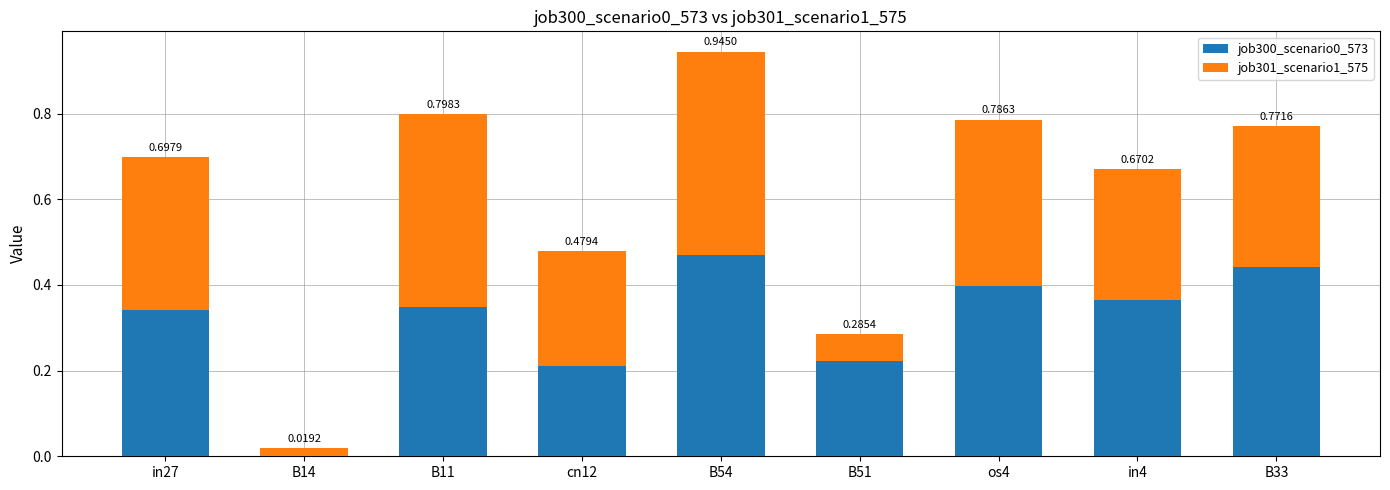

Are the bars horizontal?

No